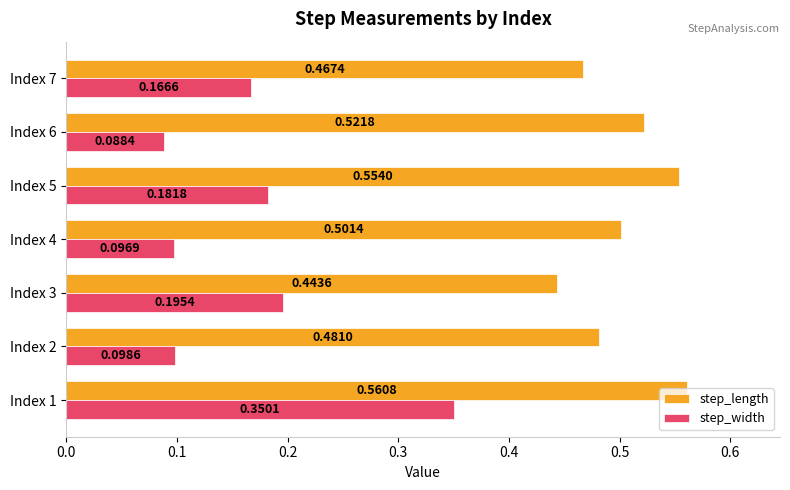

At Index 4, list the series in order from smallest to largest.

step_width, step_length